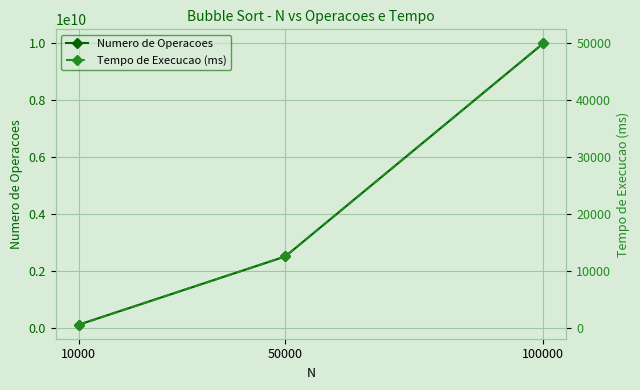

Rank the series by their average value, from highest to lowest.

Numero de Operacoes, Tempo de Execucao (ms)